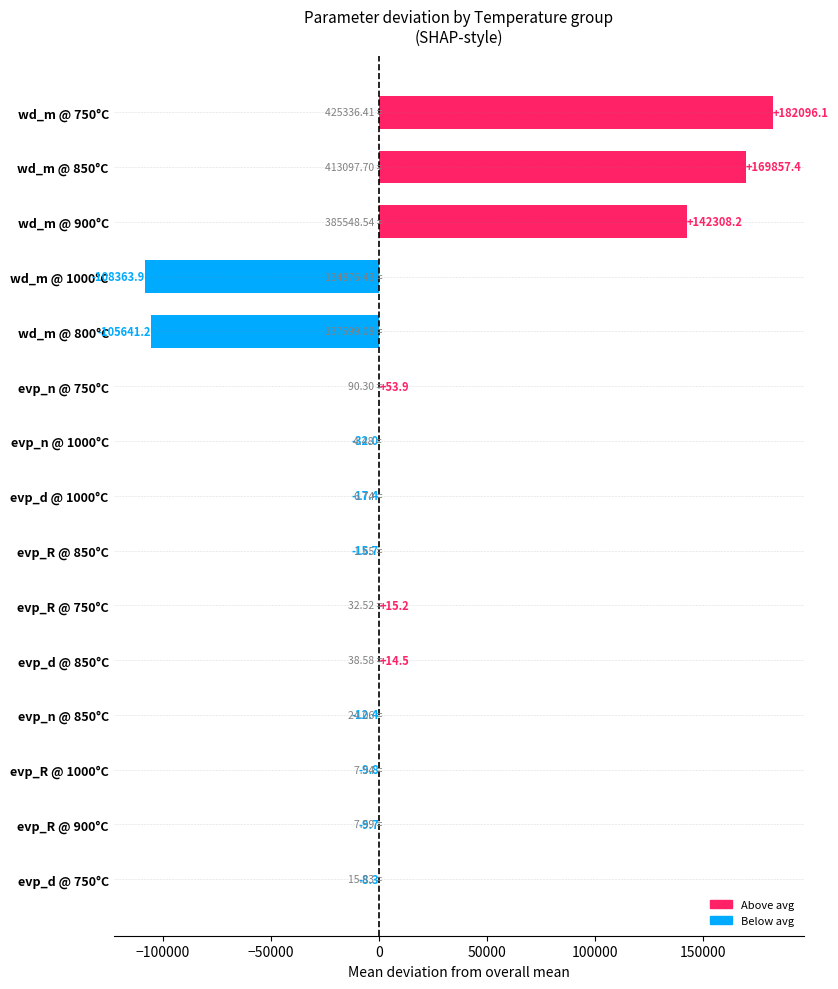

What is the change in value from evp_R @ 900°C to wd_m @ 800°C?

-105631.5